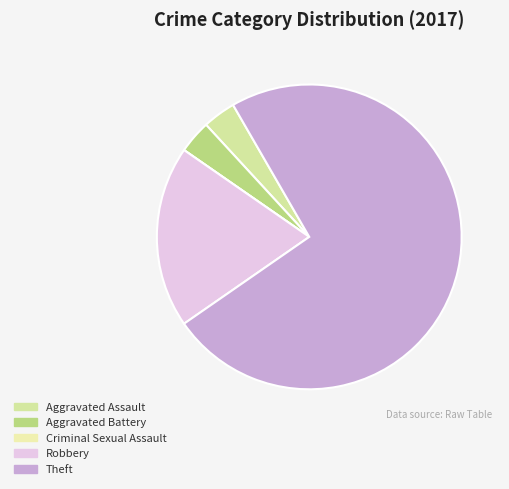

How many slices are in this pie chart?

5